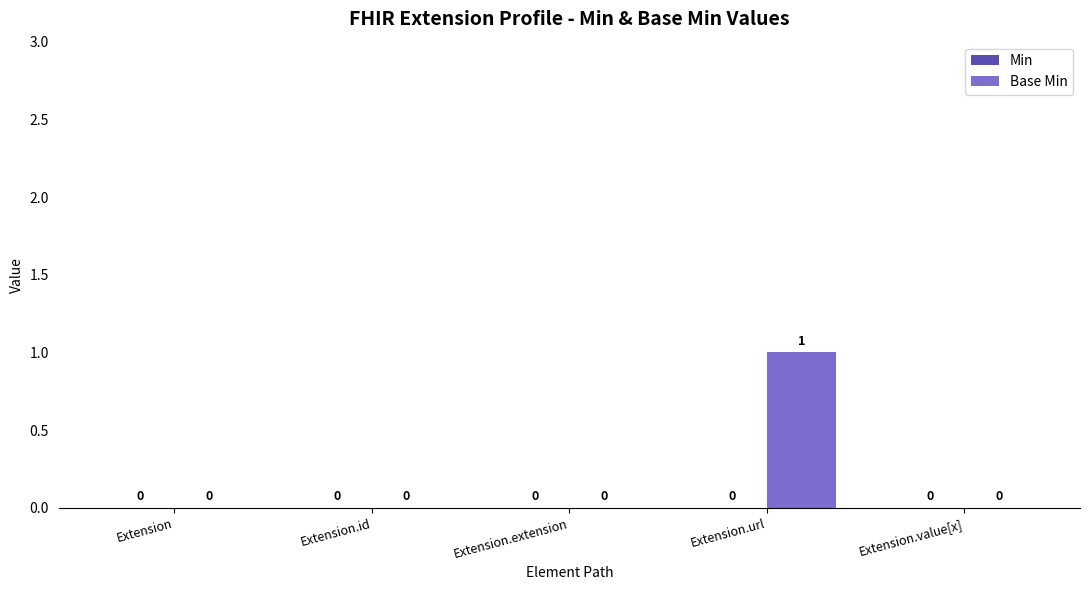

Reading left to right, what are all the values shown in this chart?

Extension=0	Extension.id=0	Extension.extension=0	Extension.url=1	Extension.value[x]=0